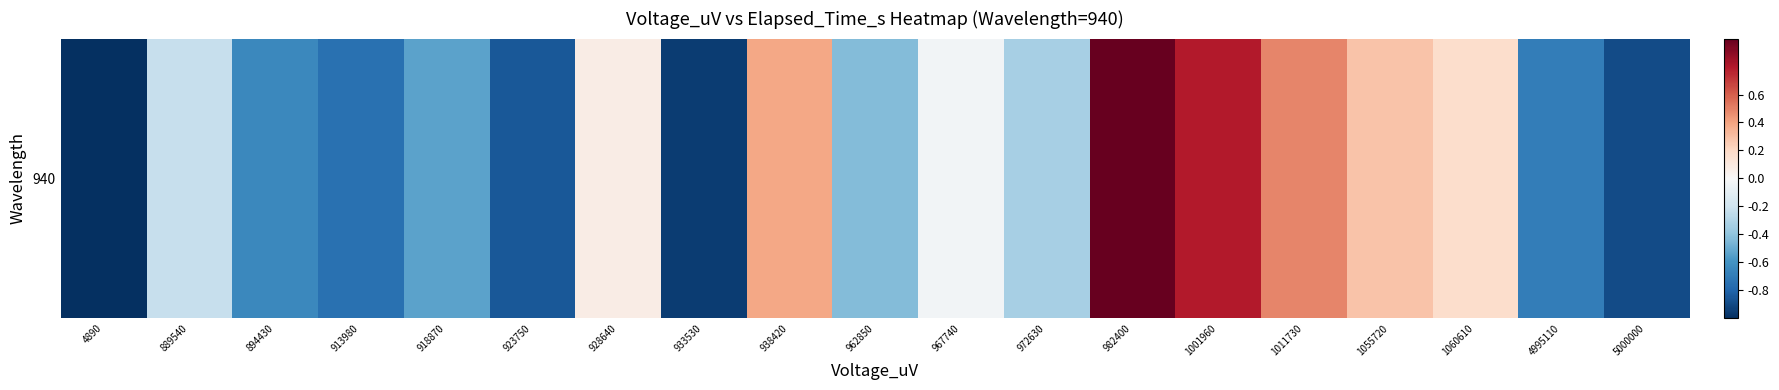

Between 923750 and 894430, which is larger?

894430